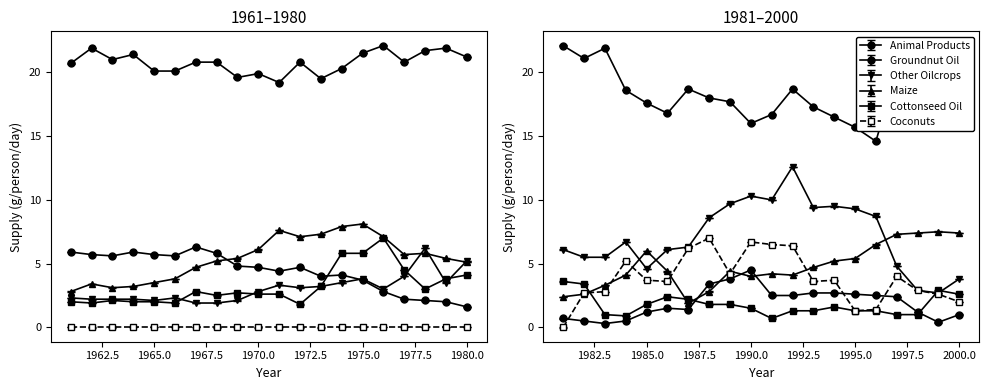

What is the sum of the oils_cottonseed_oil values at 1961 and 1991?

2.7